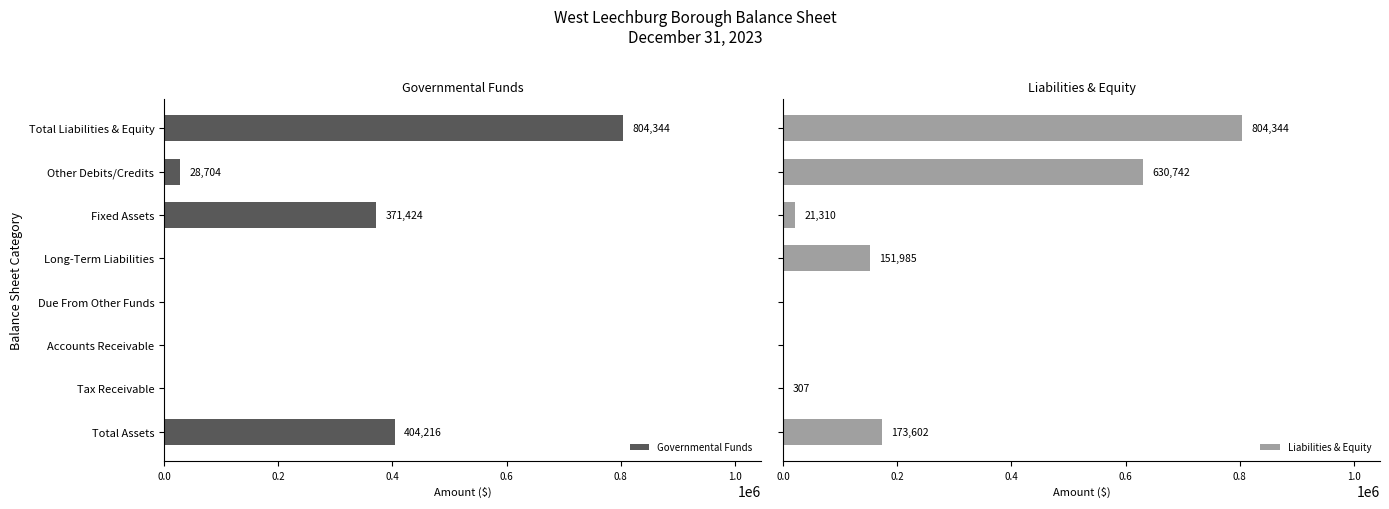

What is the sum of all Liabilities & Equity values?

1782290